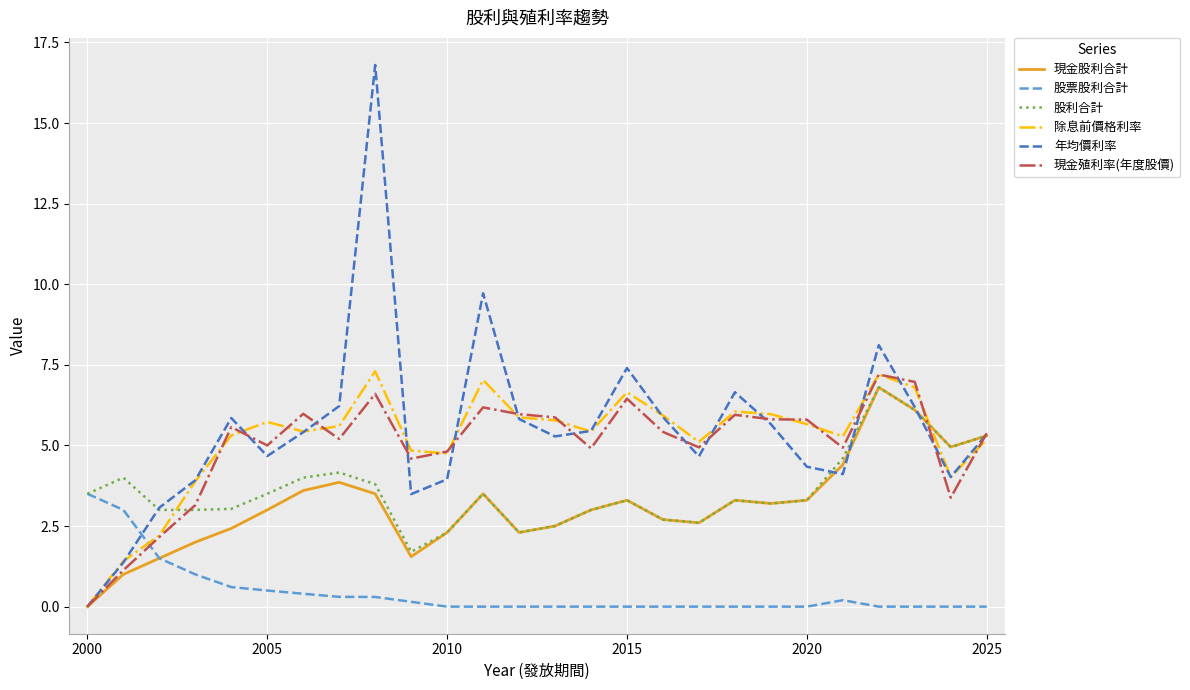

Which series has the largest range (max minus min)?

年均價利率